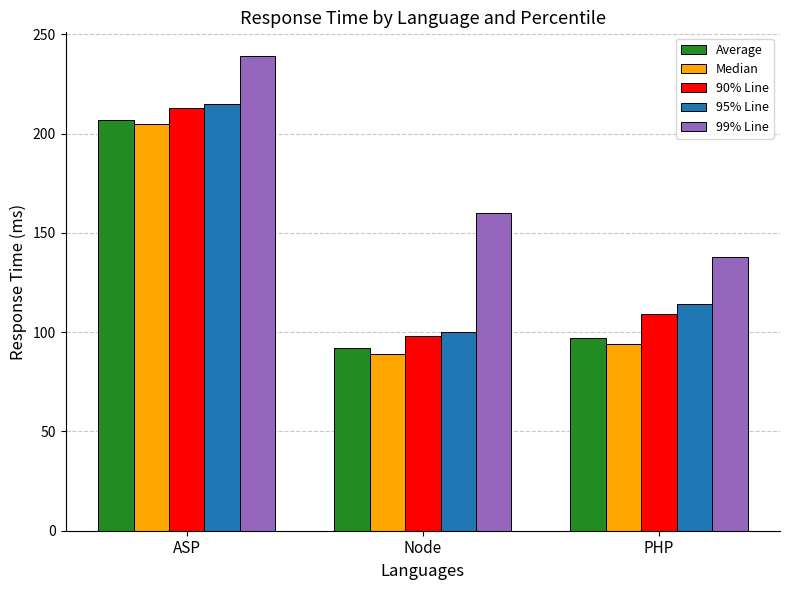

What is the approximate value of 99% Line at ASP, to the nearest 50?

250